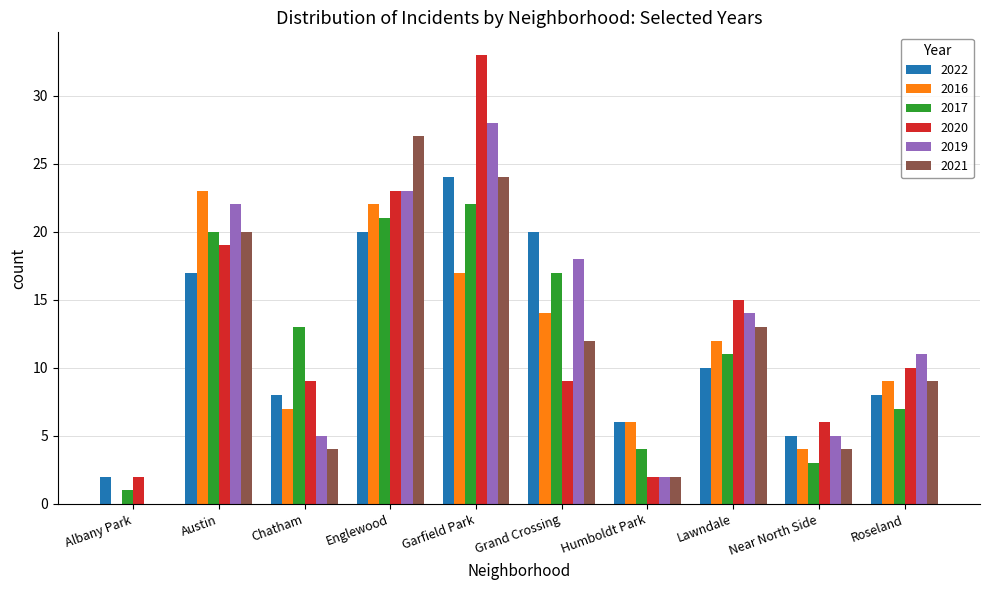

Where does the 2020 series first go above 10?

Austin